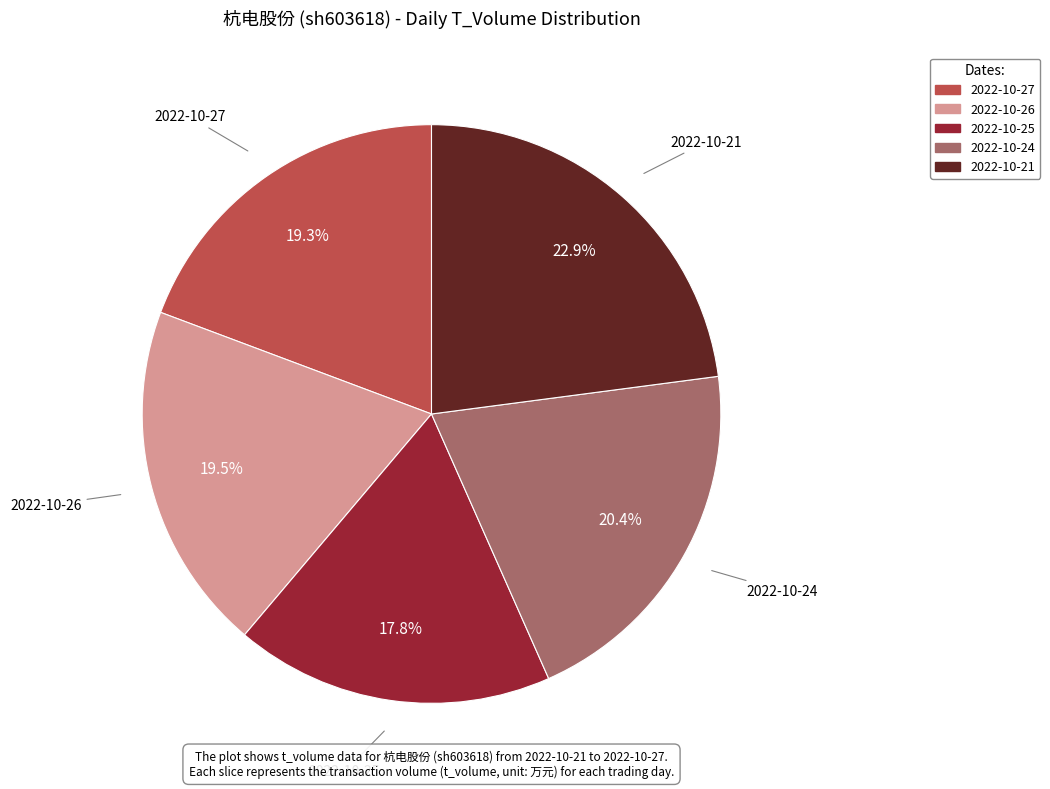

To the nearest percent, what is the average slice percentage?

20%